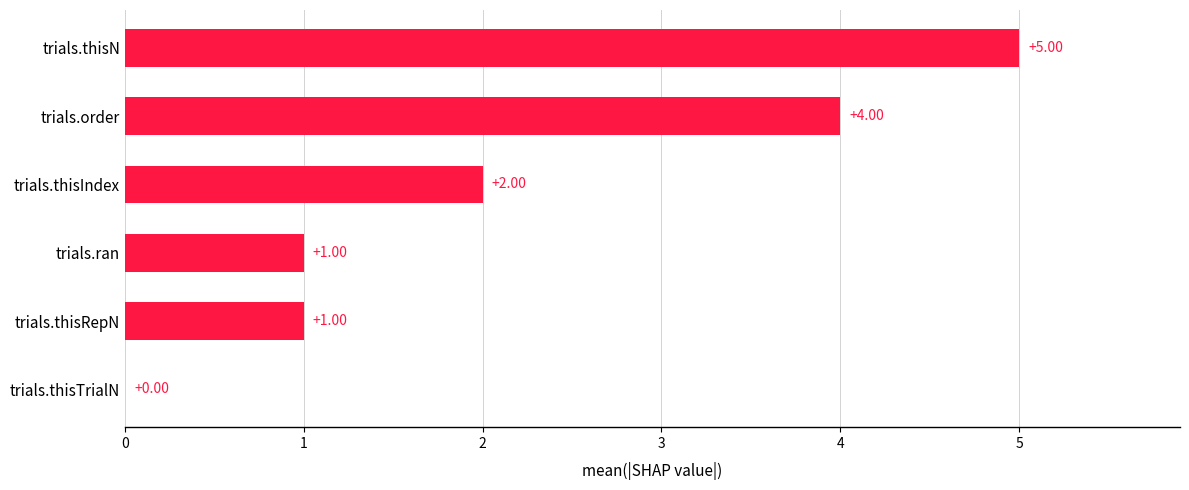

Which label corresponds to the largest value in the chart?

trials.thisN